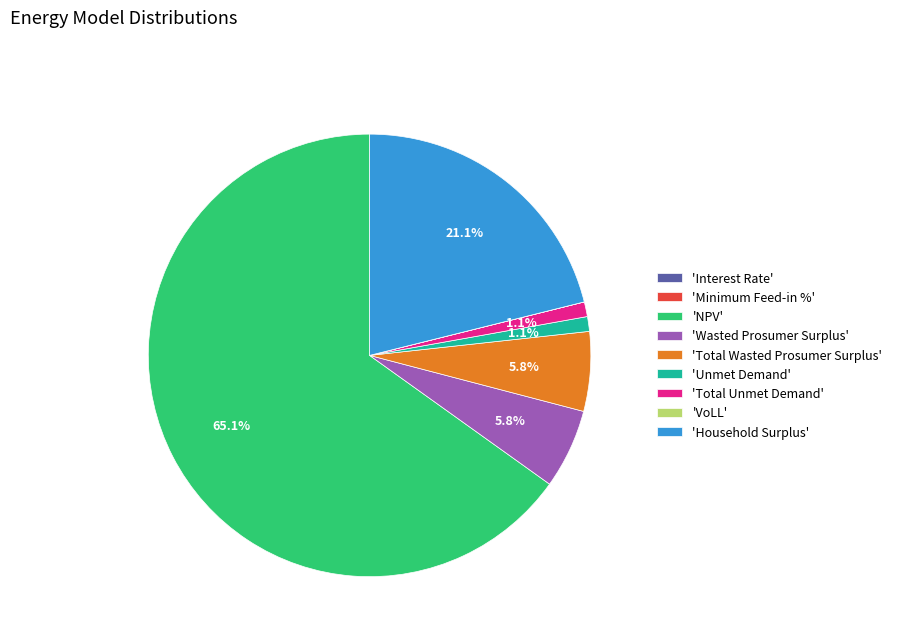

Which slice represents more than half of the pie?

'NPV'